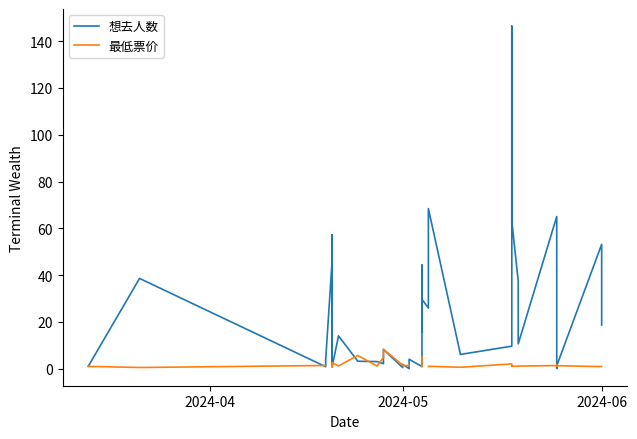

What is the value of the 最低票价 point at the 25th from the left?

0.9